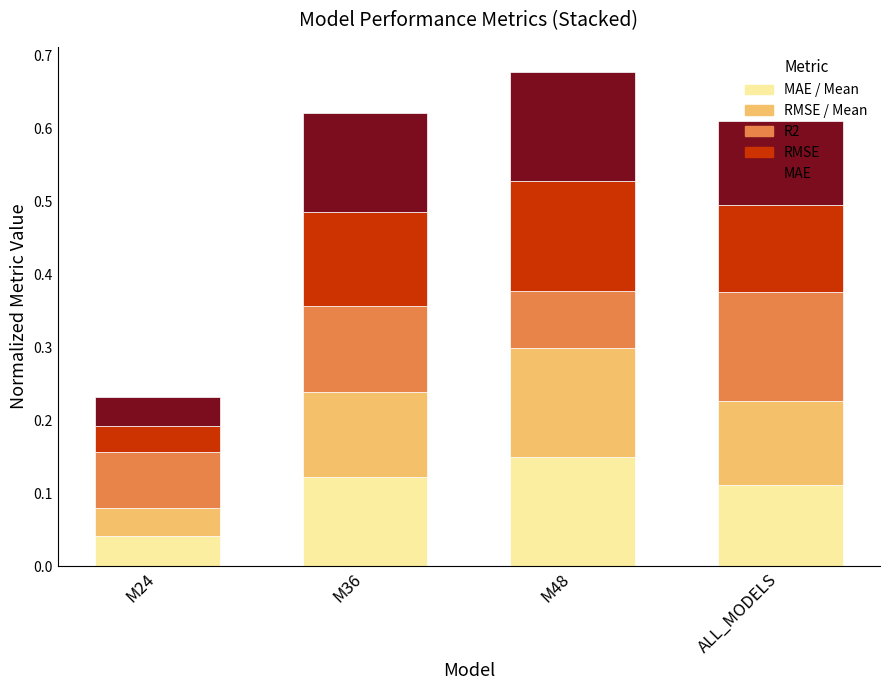

Which has a higher value, M48 or M24?

M48